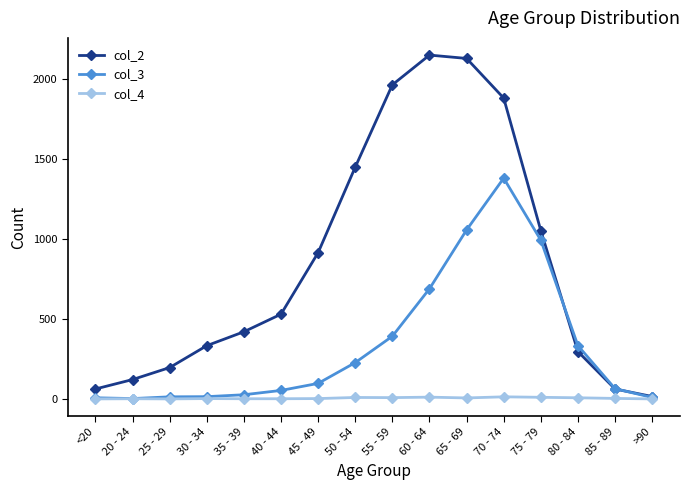

What is the value of the col_4 point at the 13th from the left?

10